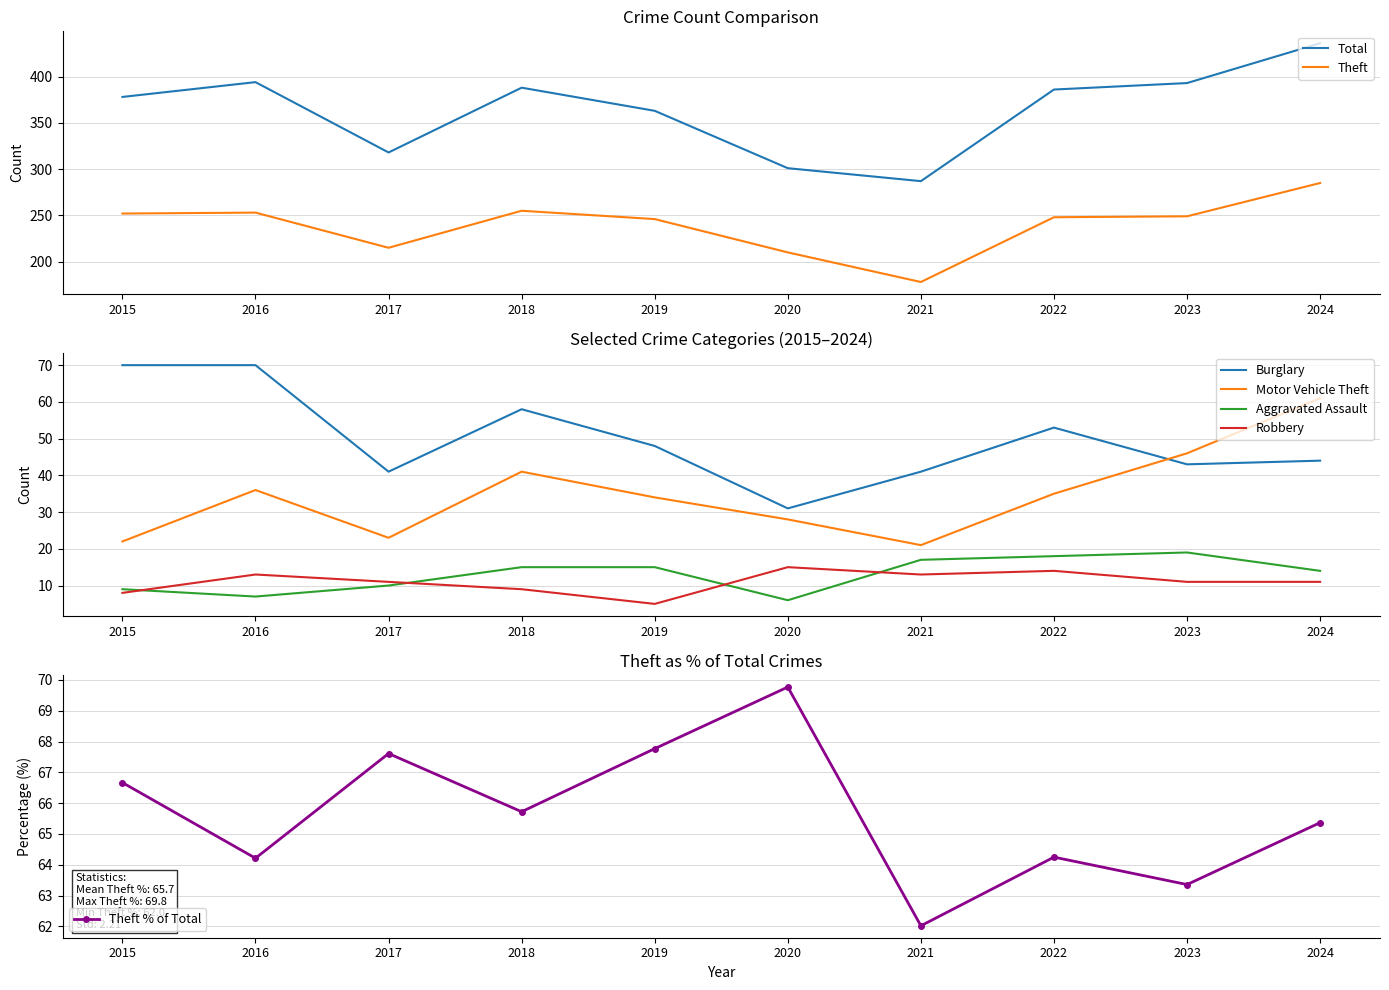

What is the smallest value displayed?

5